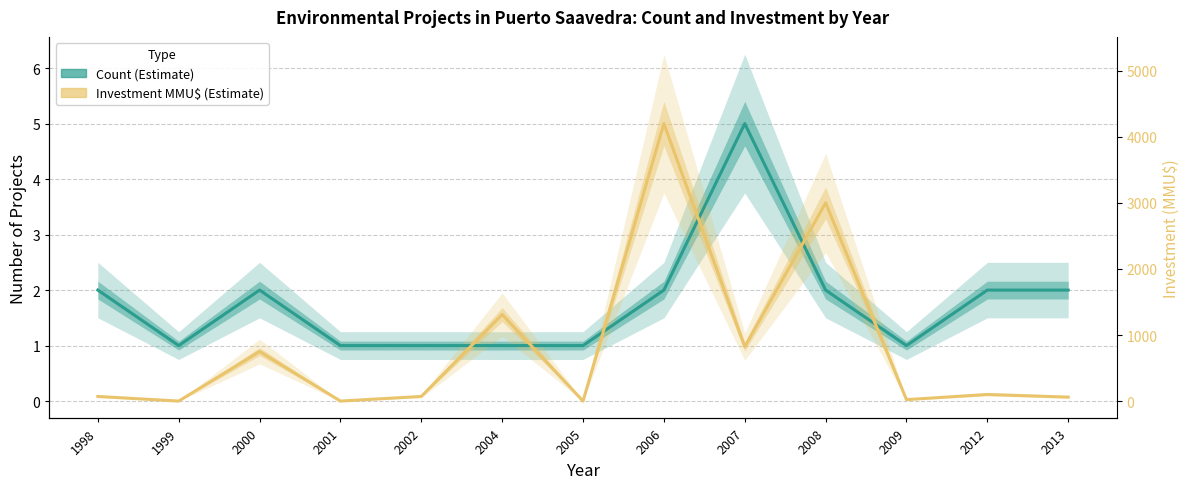

In Count (Estimate), how many points are lower than both neighbors (excluding endpoints)?

2